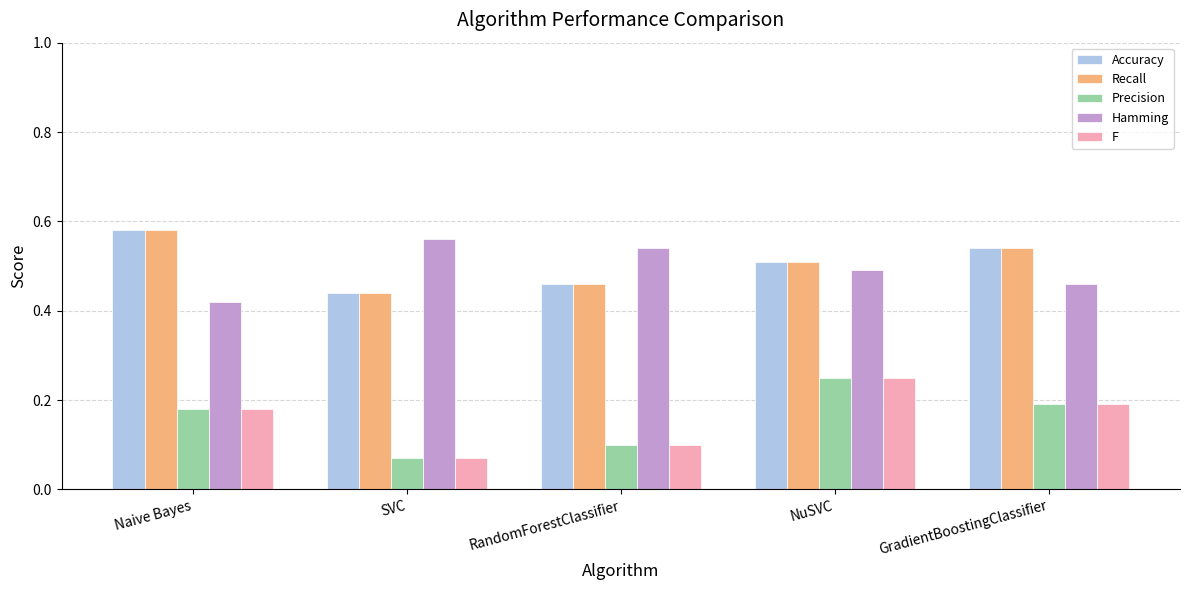

Is the value of F at RandomForestClassifier greater than the value of Accuracy at Naive Bayes?

No